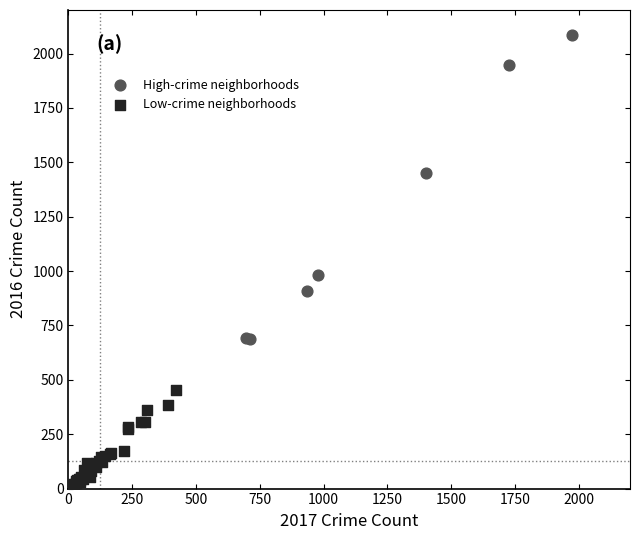

Which series reaches the maximum Y coordinate?

High-crime neighborhoods